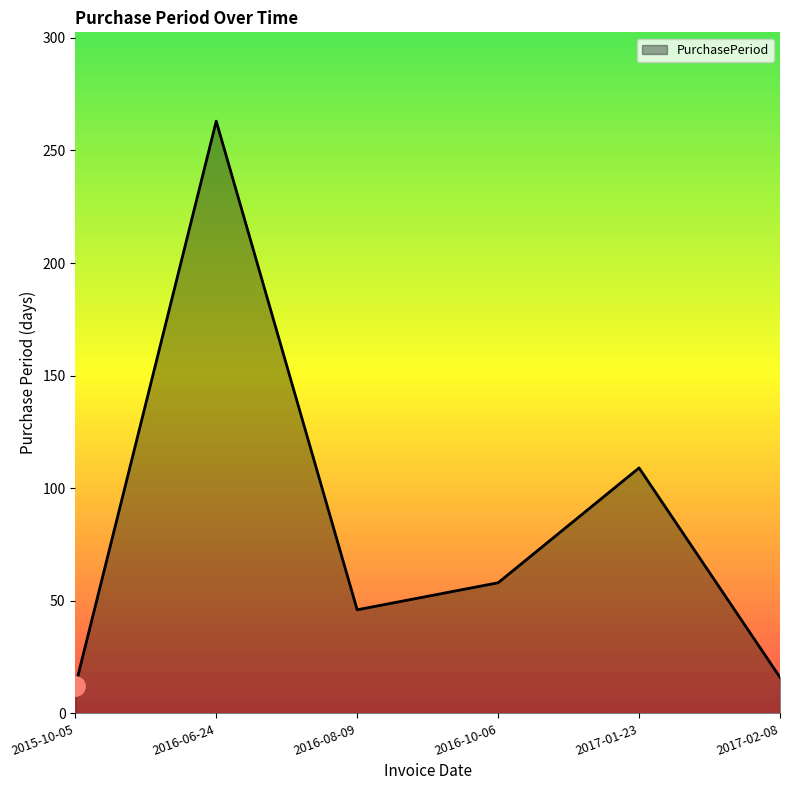

What is the minimum value shown in the chart?

12